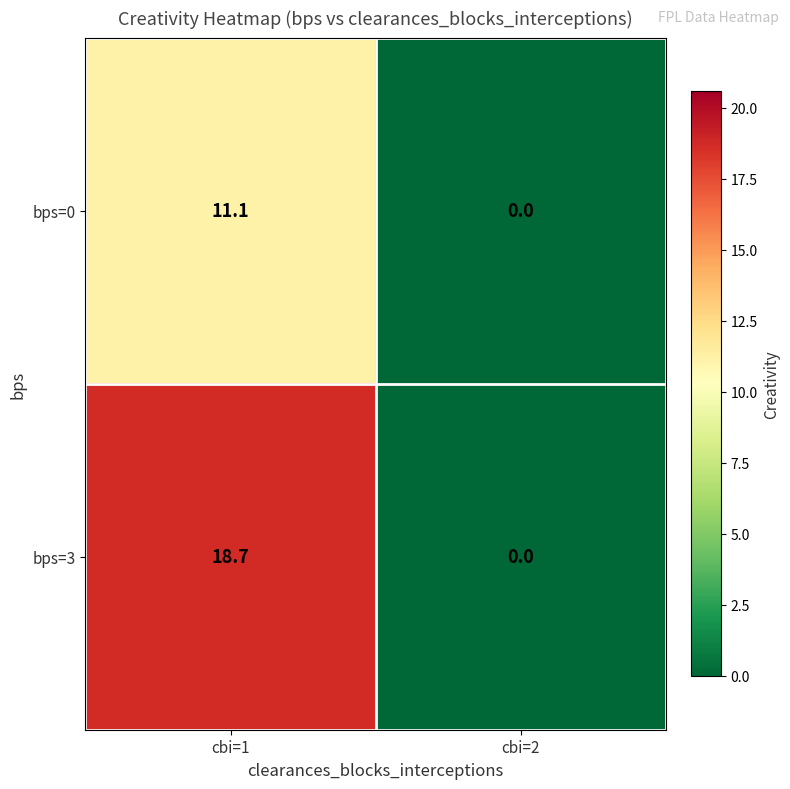

Reading left to right, list all the values displayed in this chart.

bps=0: 11.1	0.0
bps=3: 18.7	0.0